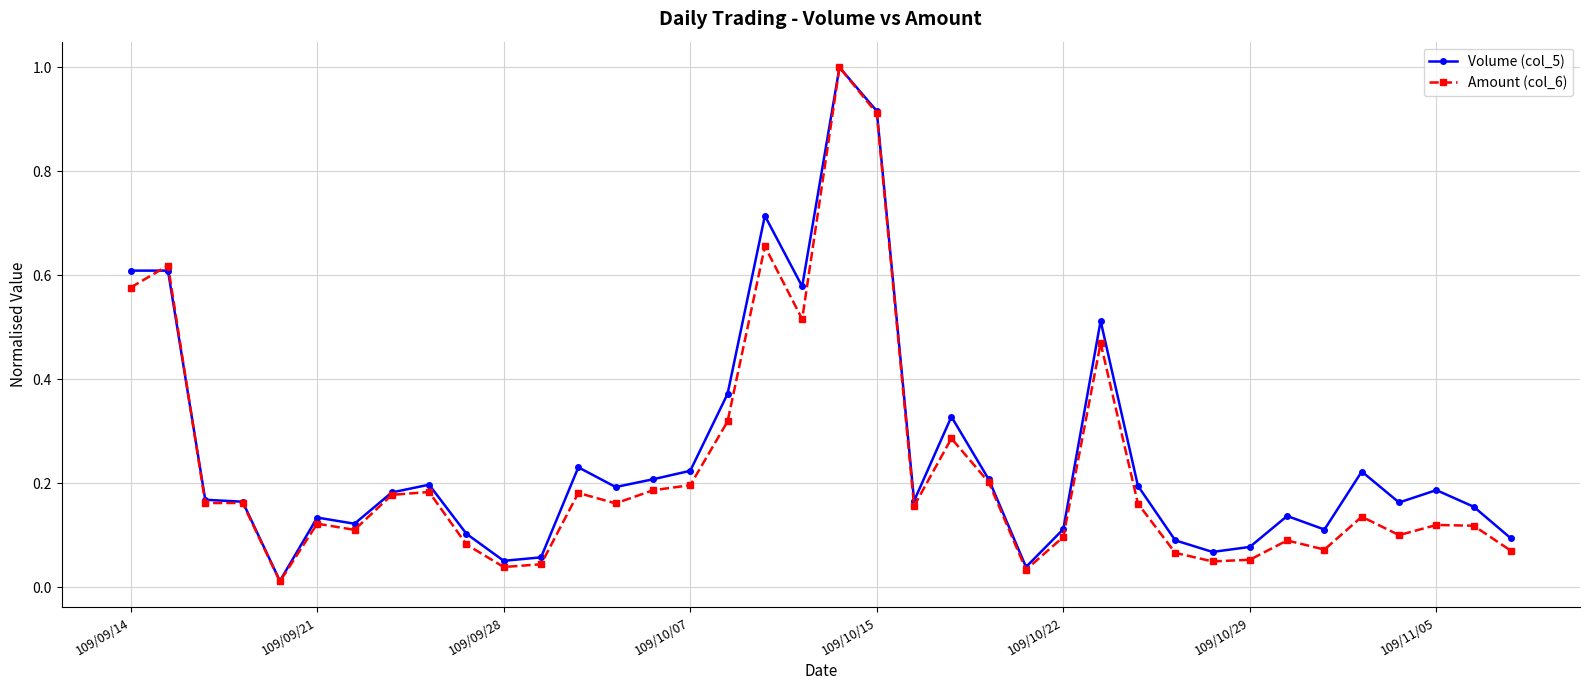

True or false: Amount (col_6) has more than 1 points higher than both neighbors.

True